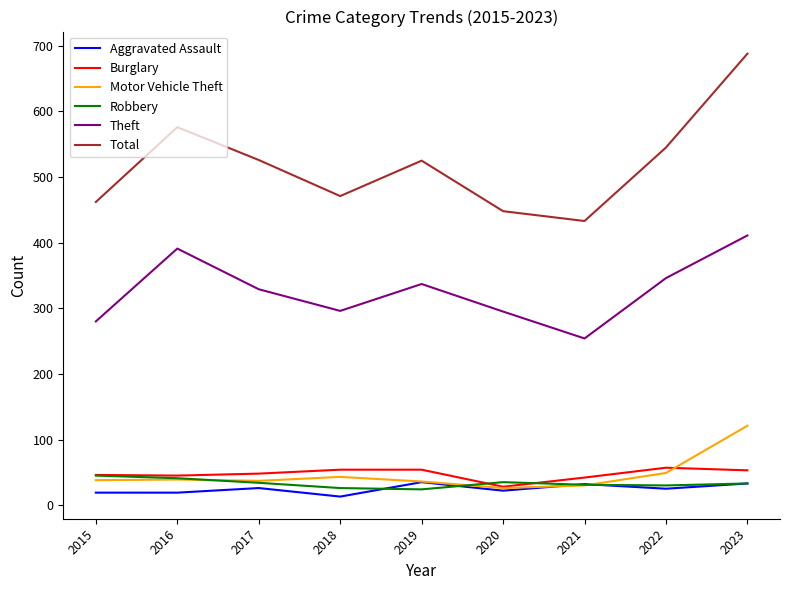

True or false: Burglary and Aggravated Assault intersect in this chart.

False